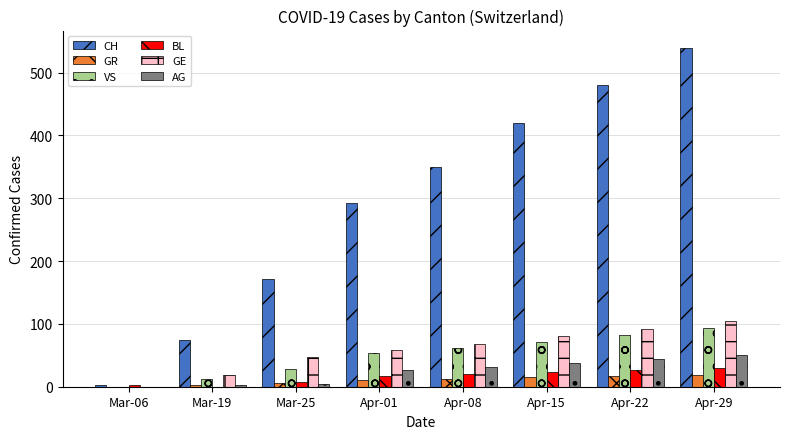

What is the approximate value of VS at Apr-29, to the nearest 5?

95